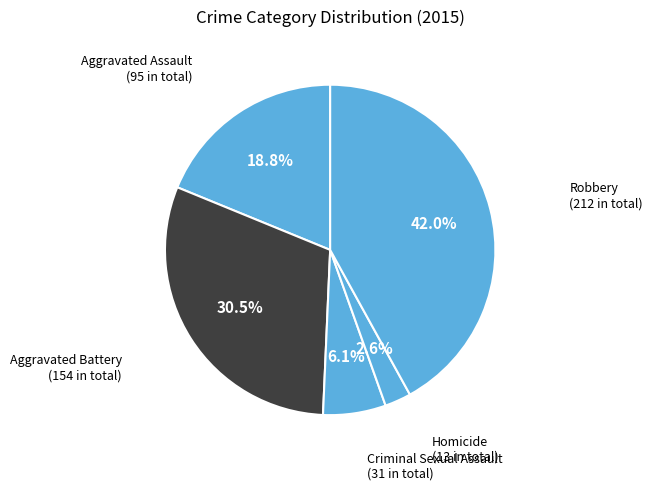

Do Homicide and Aggravated Assault together represent more than half of the pie?

No